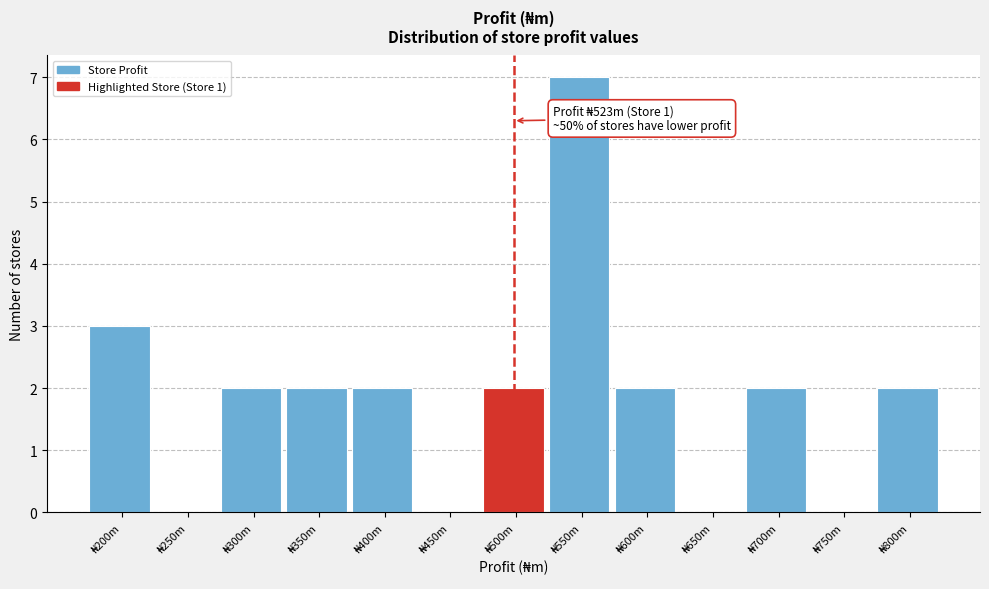

What is the sum of all values?

24